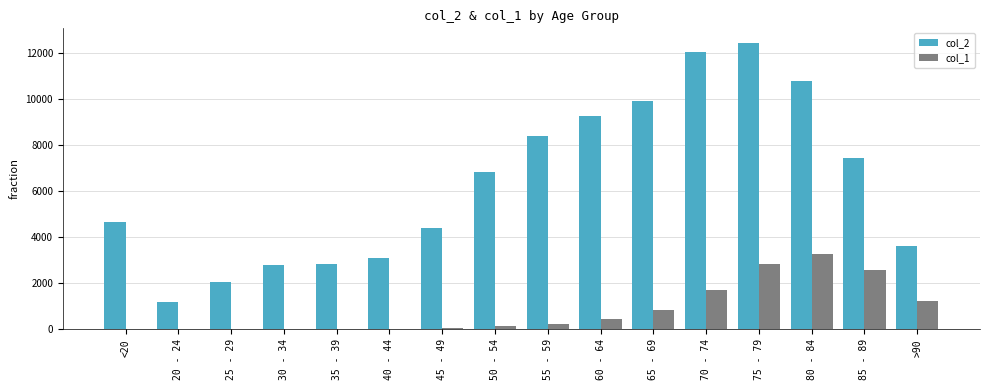

What is the difference between the col_1 values at >90 and 50 - 54?

1098